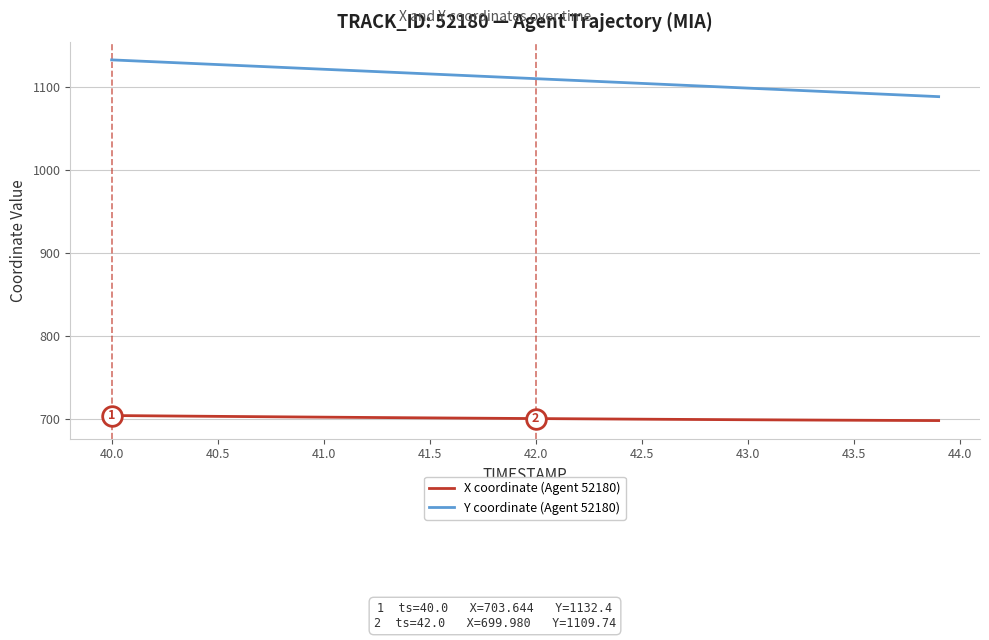

Rank the series by their maximum value, from lowest to highest.

X coordinate (Agent 52180), Y coordinate (Agent 52180)